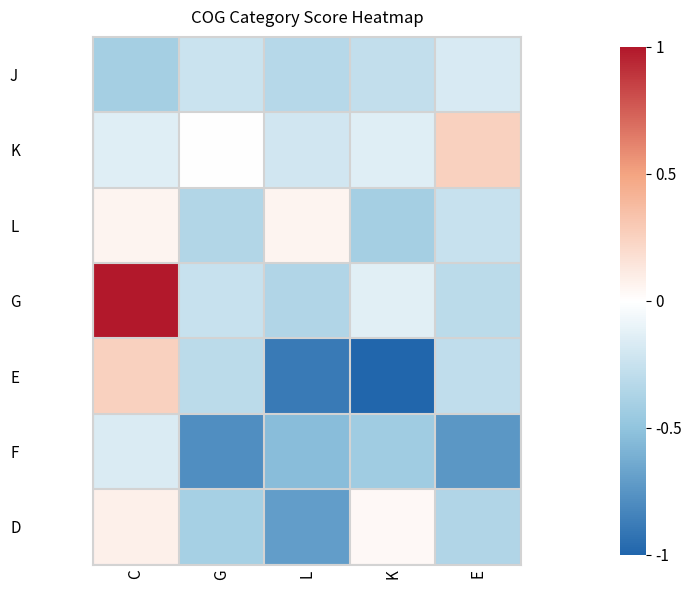

Reading left to right, extract all data points from this chart.

J: C=-0.4	G=-0.2	L=-0.3	K=-0.3	E=-0.2
K: C=-0.1	G=-0.0	L=-0.2	K=-0.1	E=0.3
L: C=0.1	G=-0.4	L=0.1	K=-0.4	E=-0.3
G: C=1.0	G=-0.3	L=-0.4	K=-0.1	E=-0.3
E: C=0.3	G=-0.3	L=-0.9	K=-1.0	E=-0.3
F: C=-0.2	G=-0.8	L=-0.5	K=-0.4	E=-0.7
D: C=0.1	G=-0.4	L=-0.7	K=0.0	E=-0.4